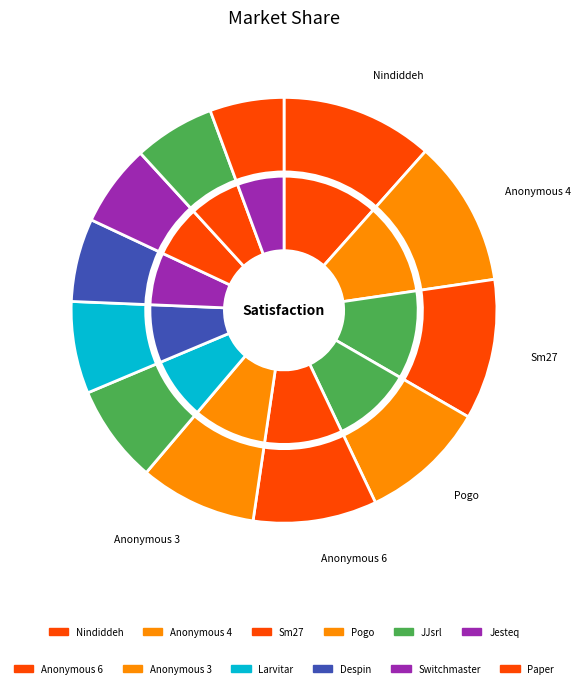

To the nearest percent, what is the average slice percentage?

8%